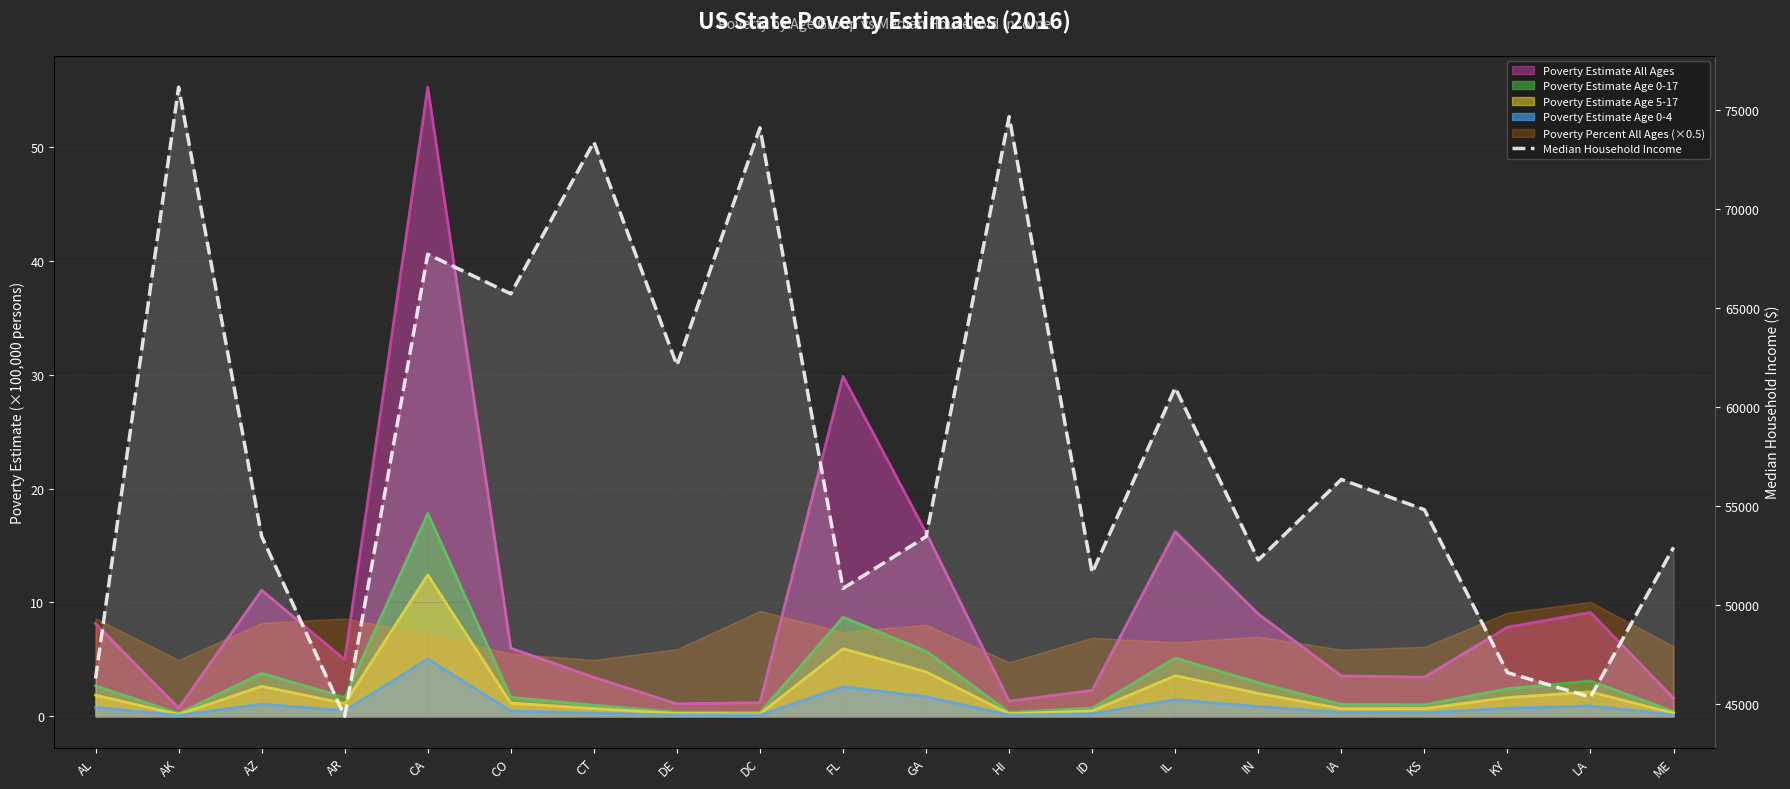

Where is the first local minimum?

AR